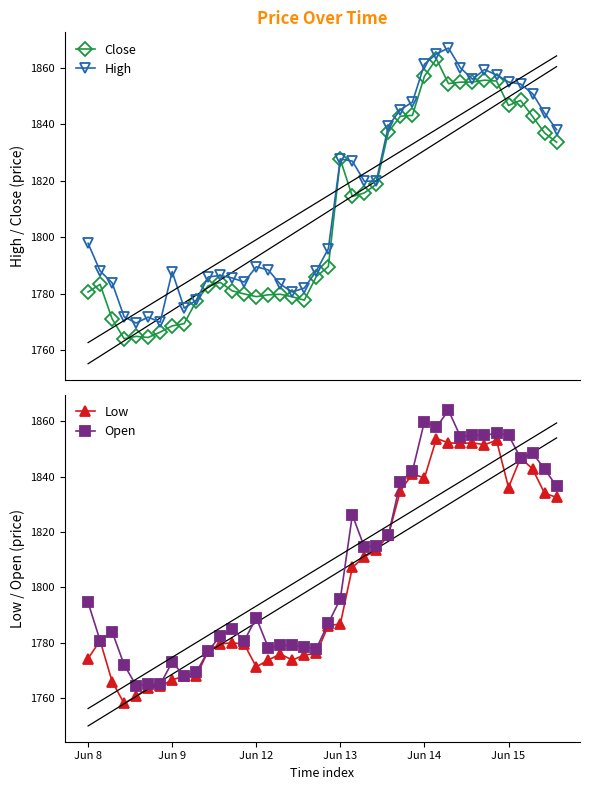

The value of Open at 22 is 1826.2. True or false?

True